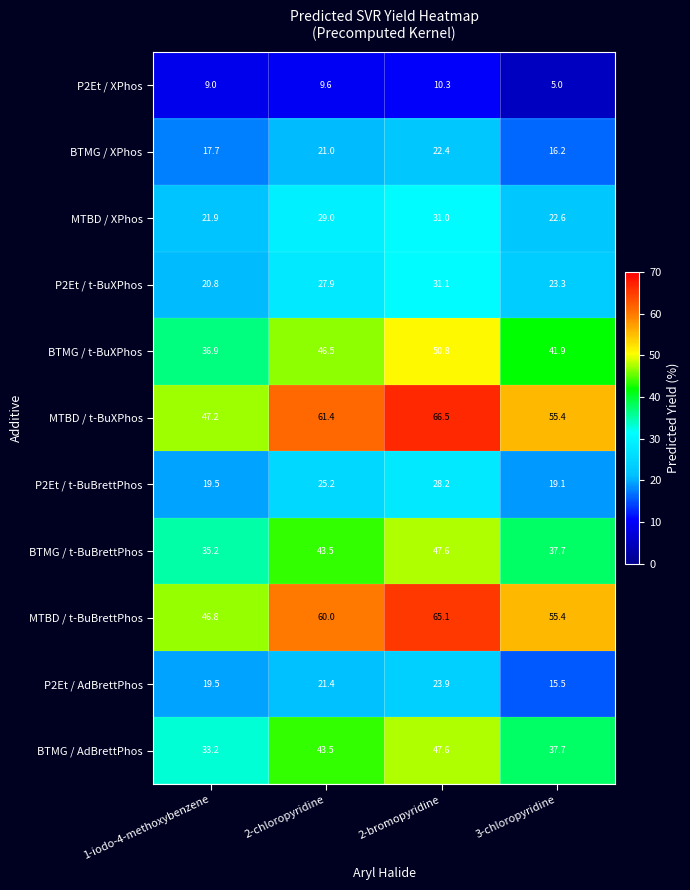

At which category is the sum across all series the highest?

2-bromopyridine